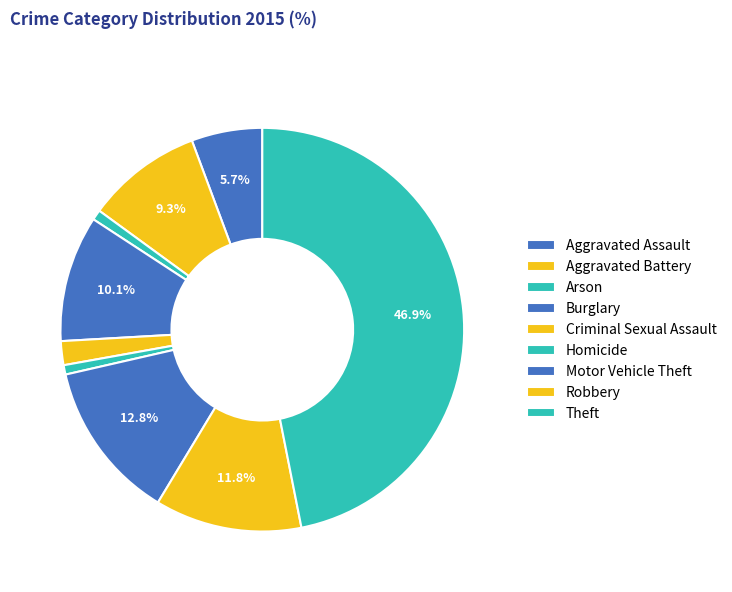

What portion of the pie excludes Theft?

53.1%